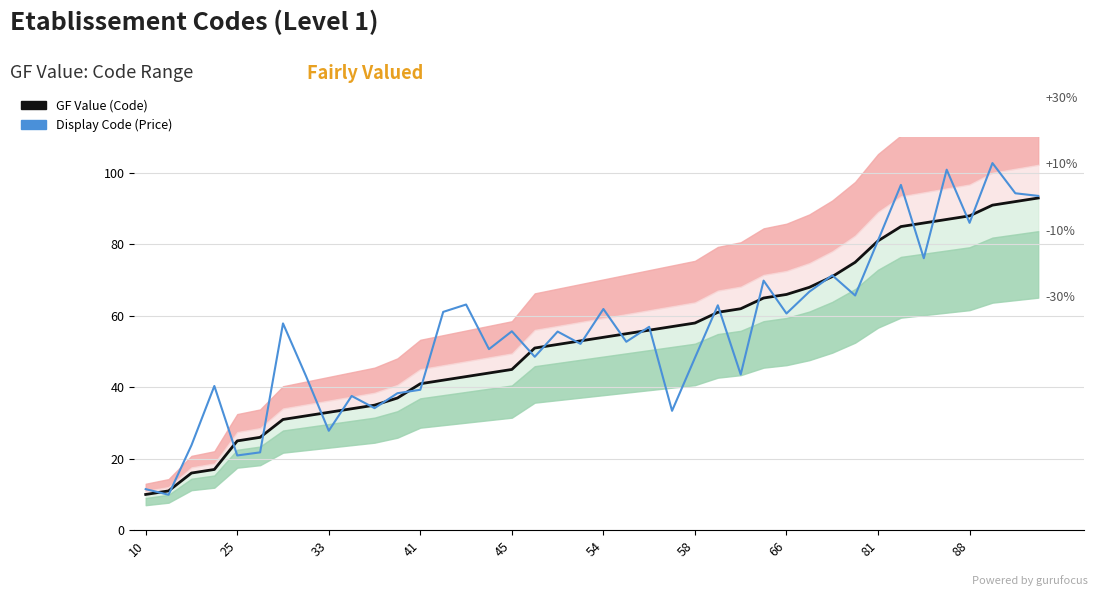

Does the chart display data point markers on the line(s)?

No